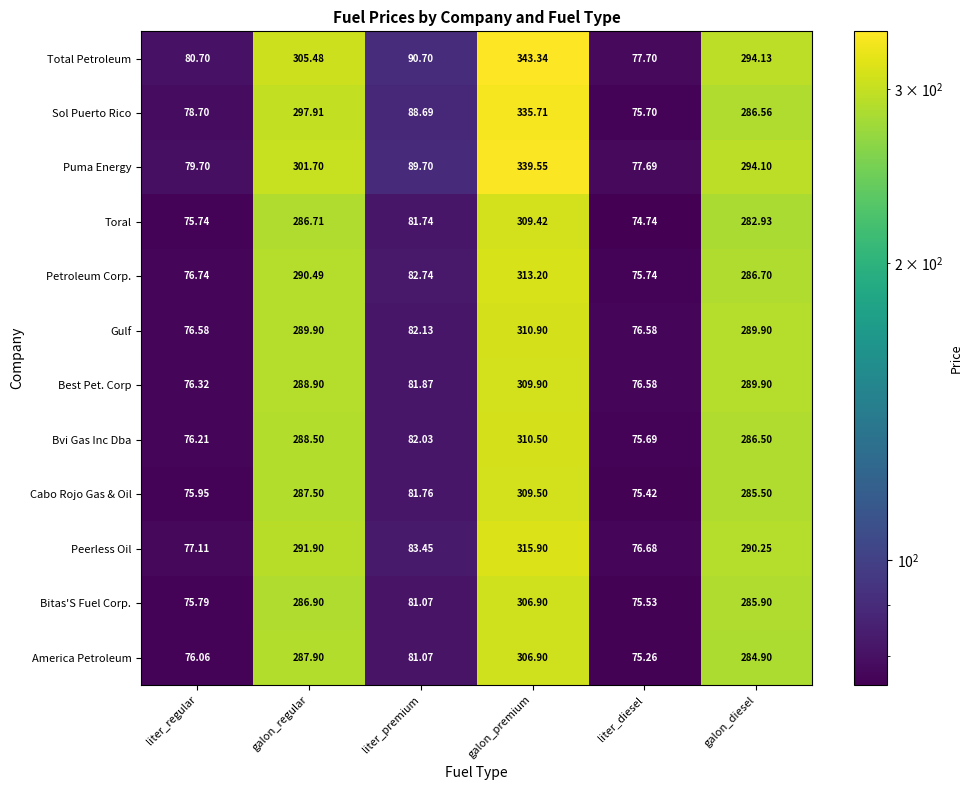

At which category does the chart reach its minimum across all series?

liter_diesel